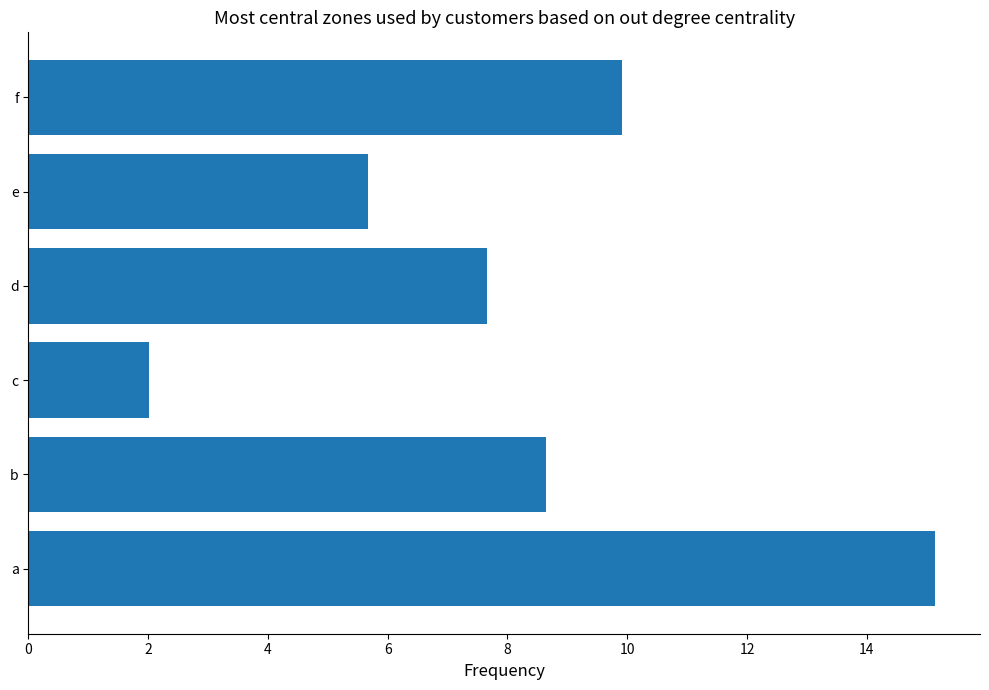

Reading top to bottom, list all the values displayed in this chart.

f=9.9	e=5.7	d=7.7	c=2.0	b=8.7	a=15.1